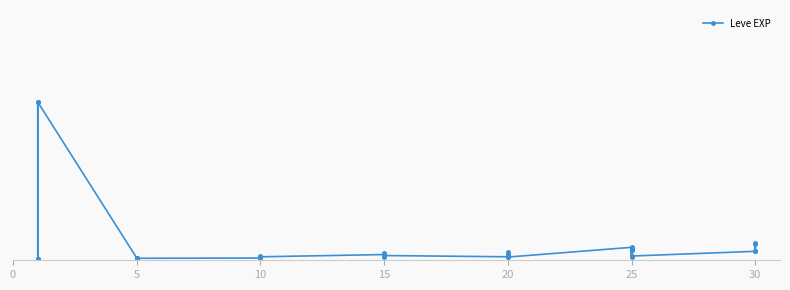

How many series are shown in this chart?

1